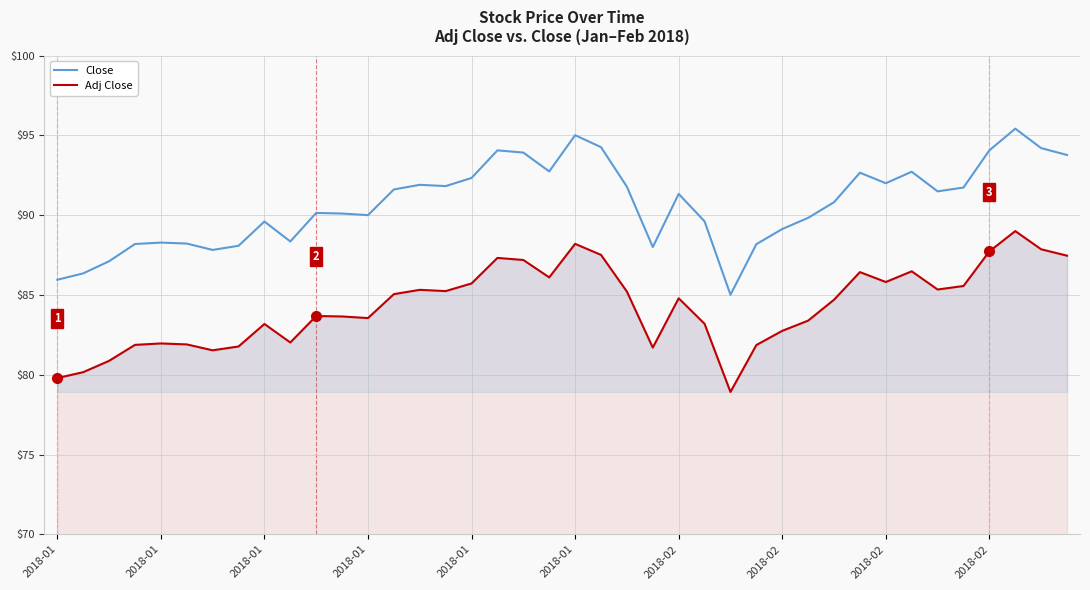

Between 25 and 14, which is larger?

14